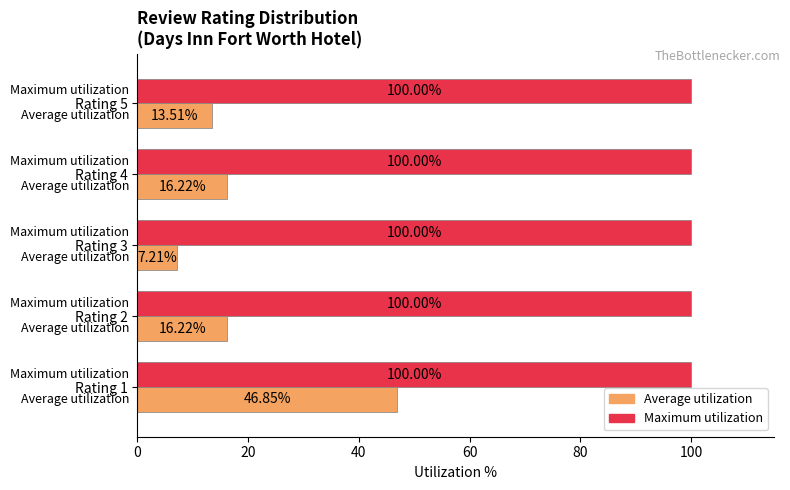

Between Rating 3 and Rating 5, which series saw the biggest shift?

Average utilization